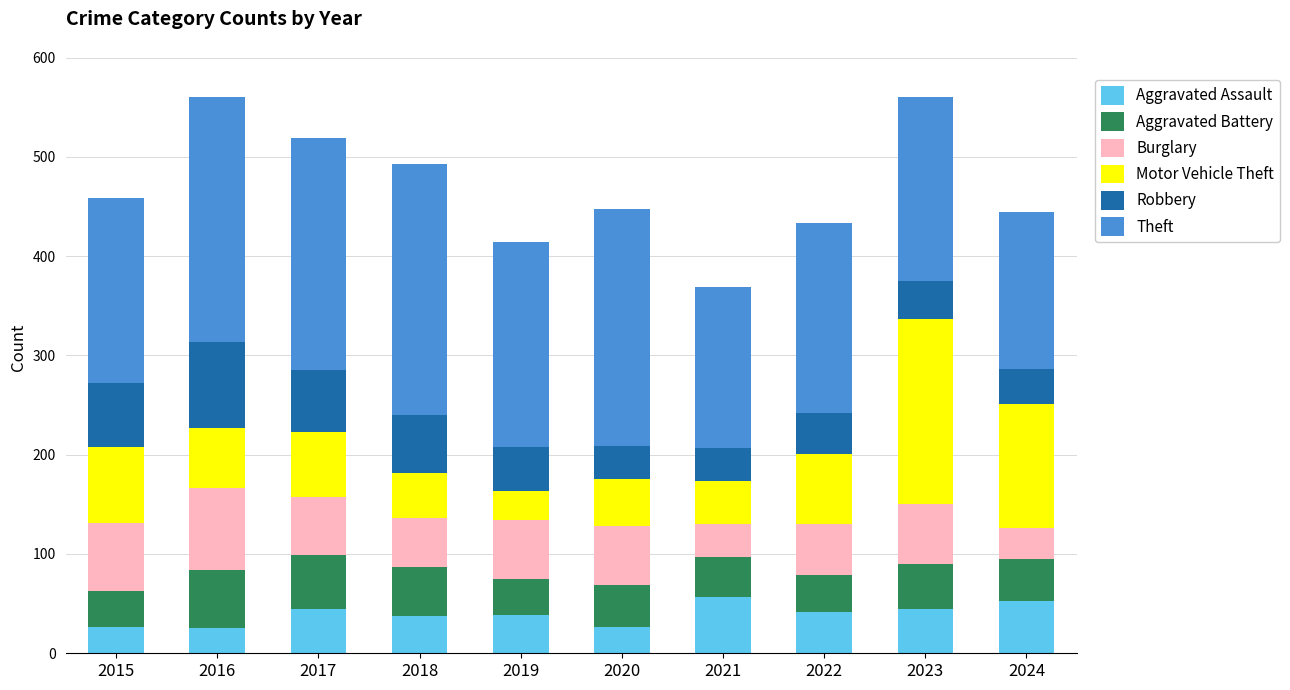

What is the total value across all series at 2015?

459